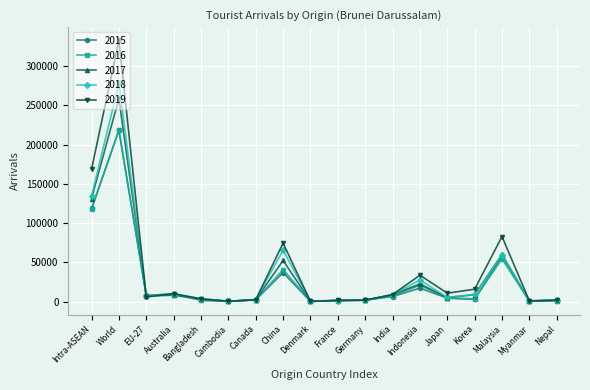

Does the chart display data point markers on the line(s)?

Yes